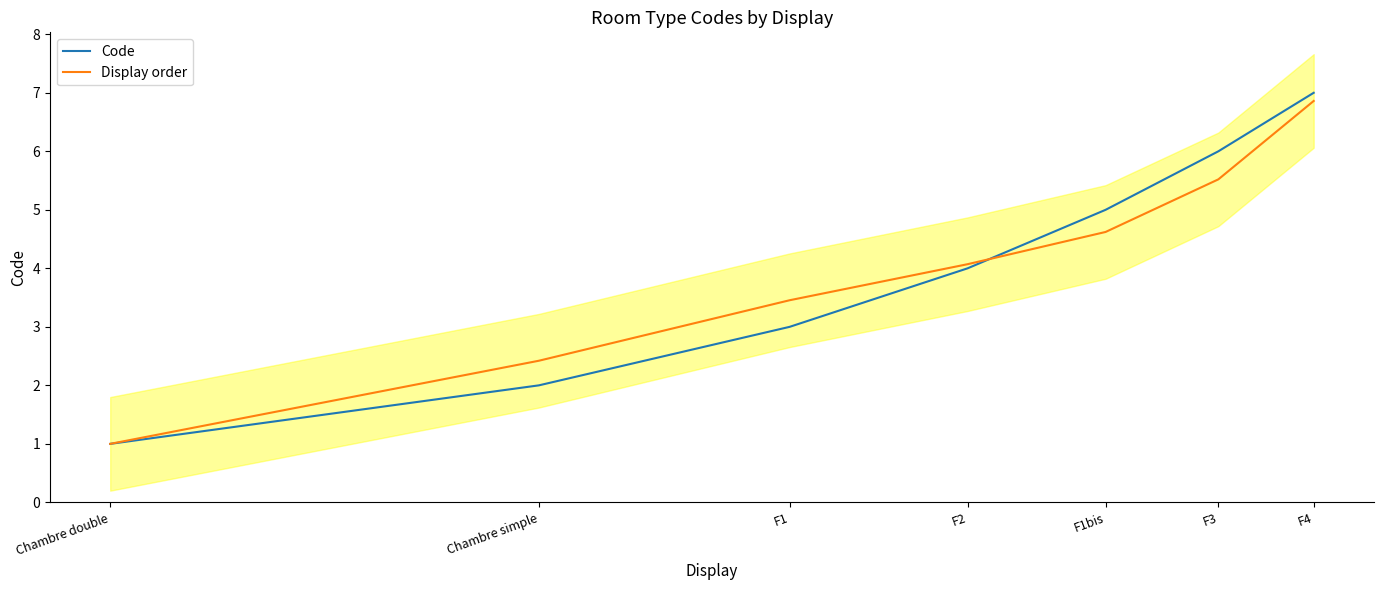

Which series changed the most between F2 and F1bis?

Code